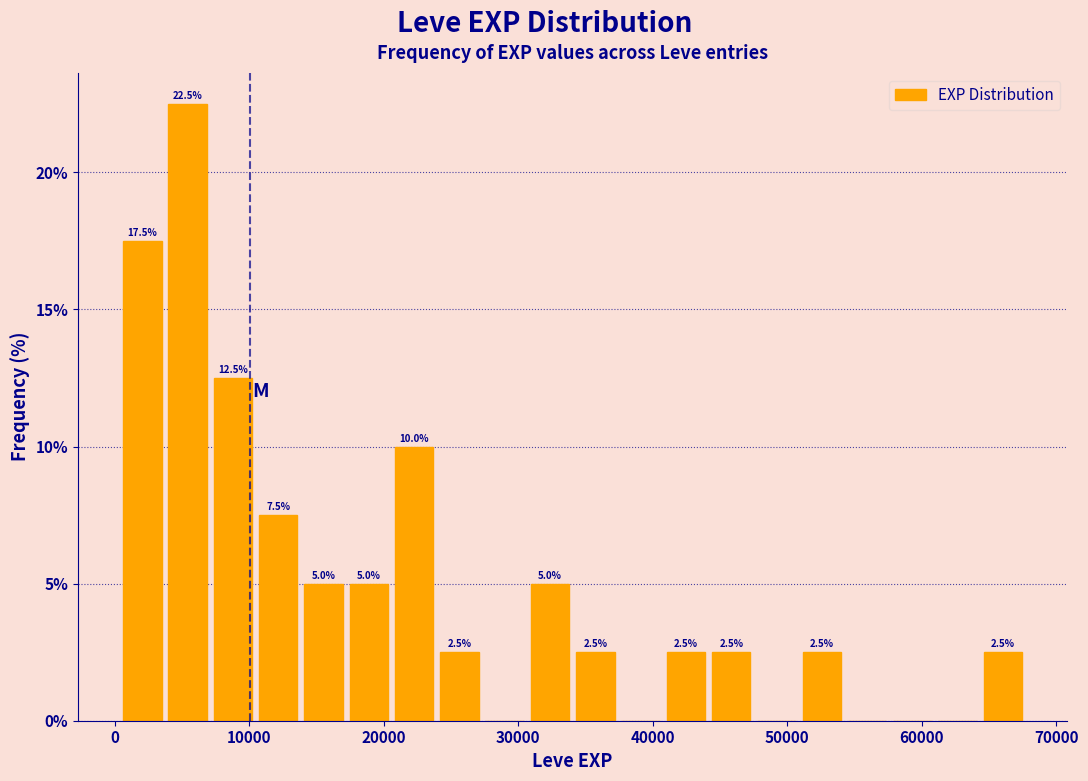

Around what value on the x-axis is the tallest bar? Give the approximate position of its centre, as read against the axis.

5000